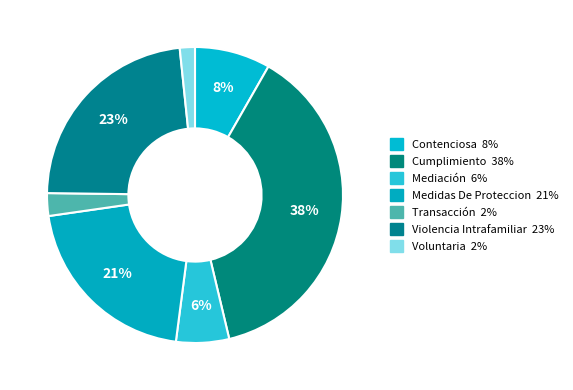

How many slices are in this pie chart?

7